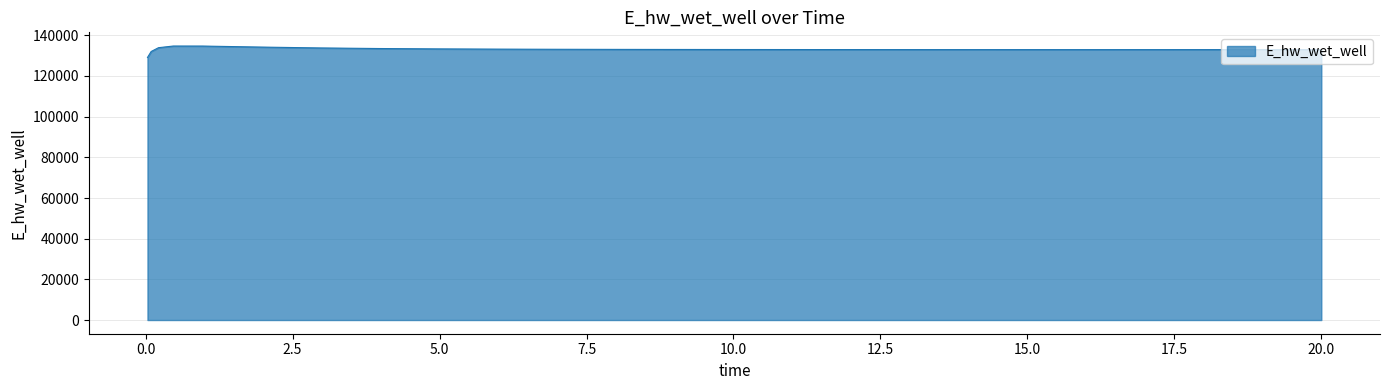

What is the maximum value shown in the chart?

134736.1